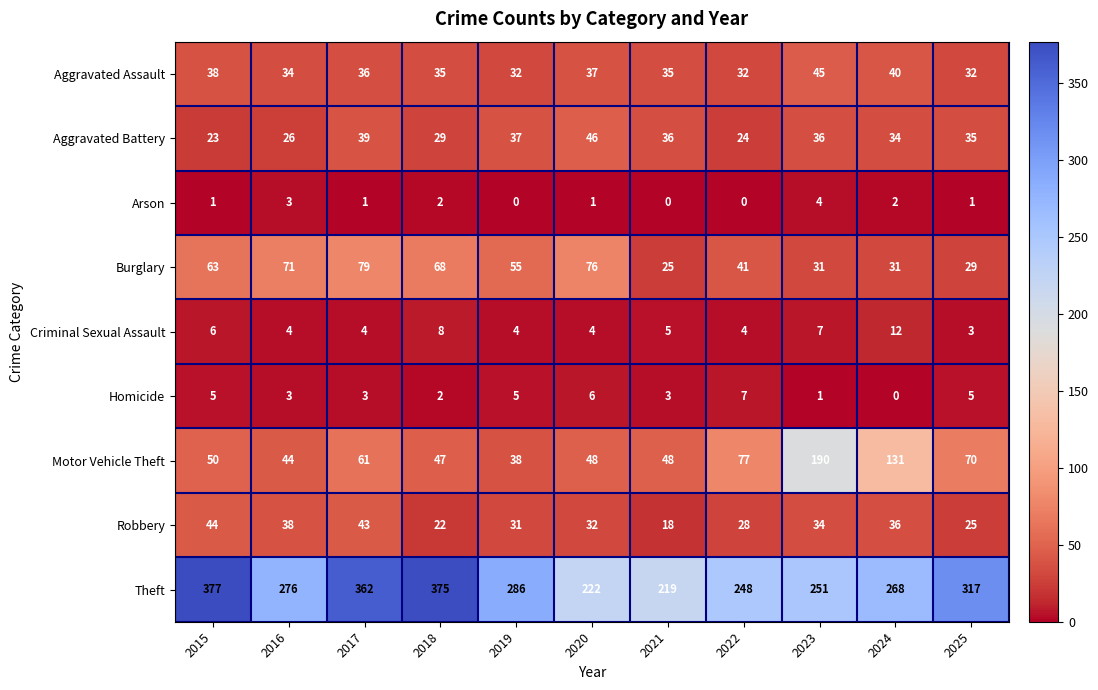

At which label is Criminal Sexual Assault closest to 7?

2023